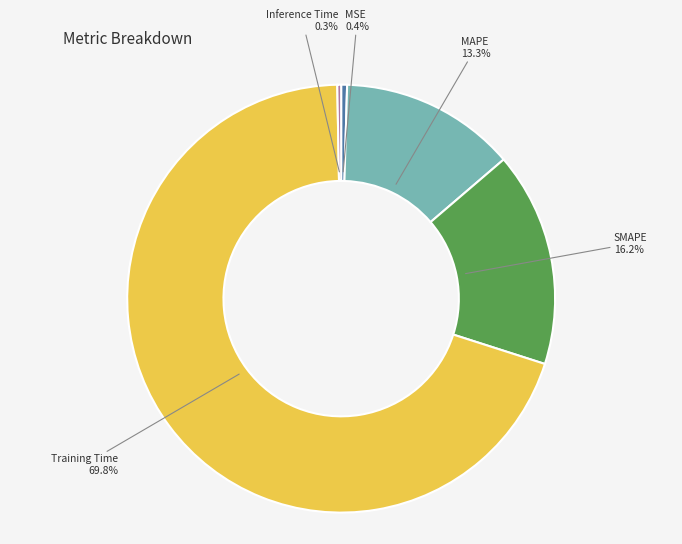

Is there any slice that represents more than half of the pie?

Yes